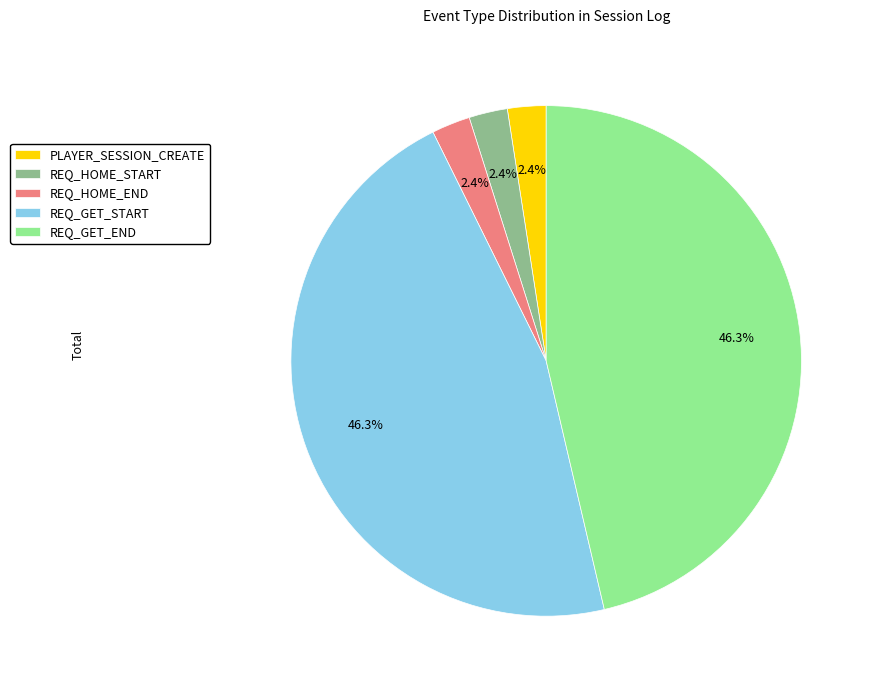

Which has a higher value, REQ_GET_START or PLAYER_SESSION_CREATE?

REQ_GET_START